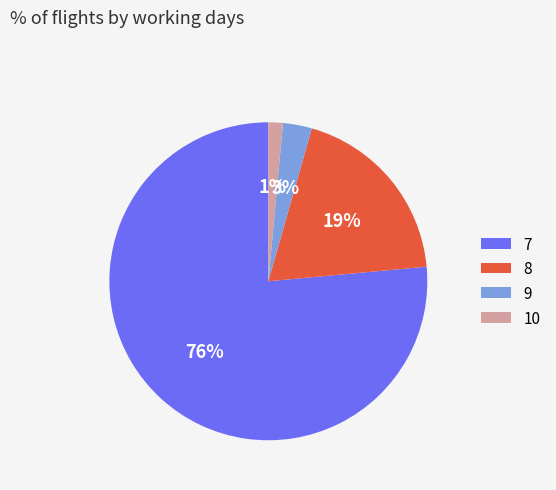

Do 10 and 9 together represent more than half of the pie?

No